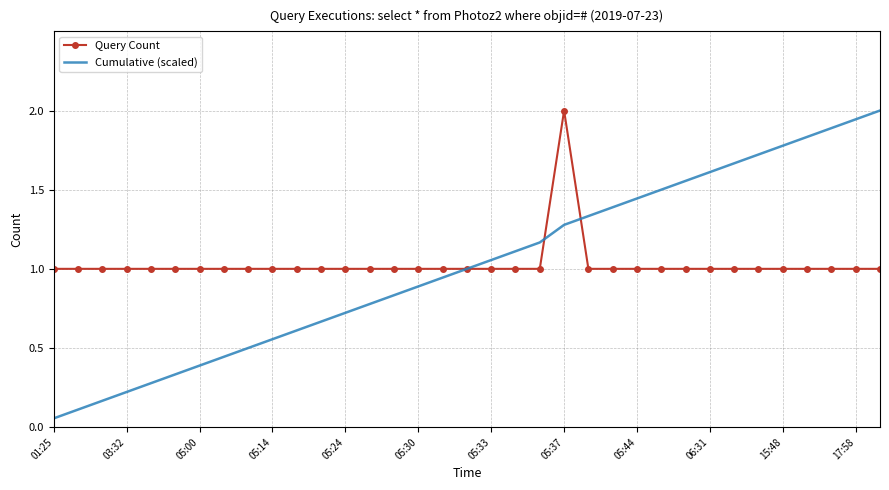

What is the maximum value shown in the chart?

2.0